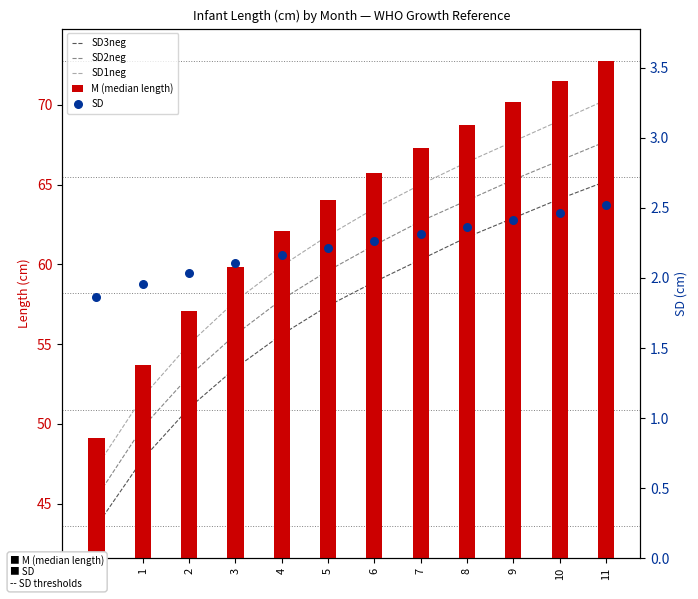

What are all the series names shown in the legend?

SD3neg, SD2neg, SD1neg, M (median length), SD